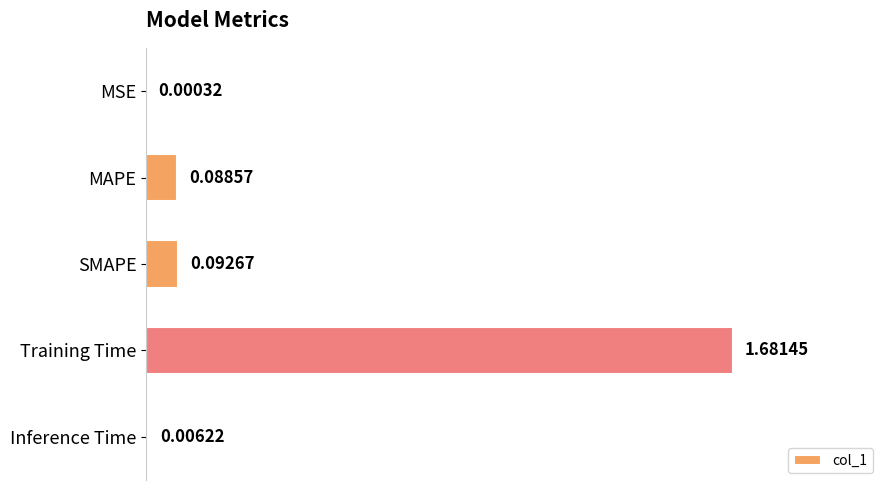

Which category has the highest value across all series?

Training Time